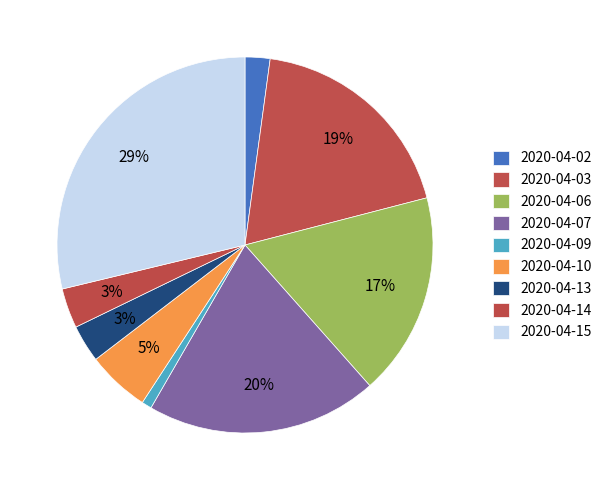

How many segments does this pie chart have?

9